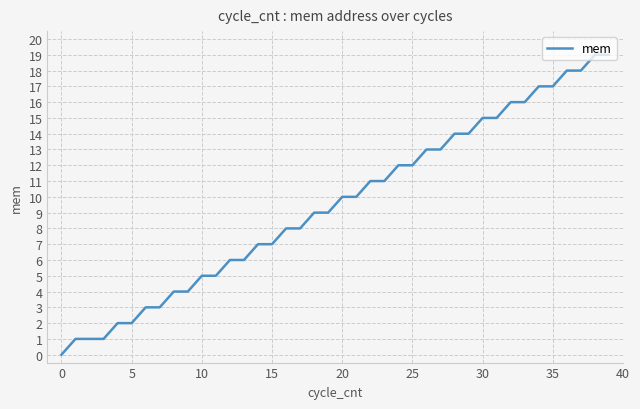

What is the difference between the maximum and minimum values?

19